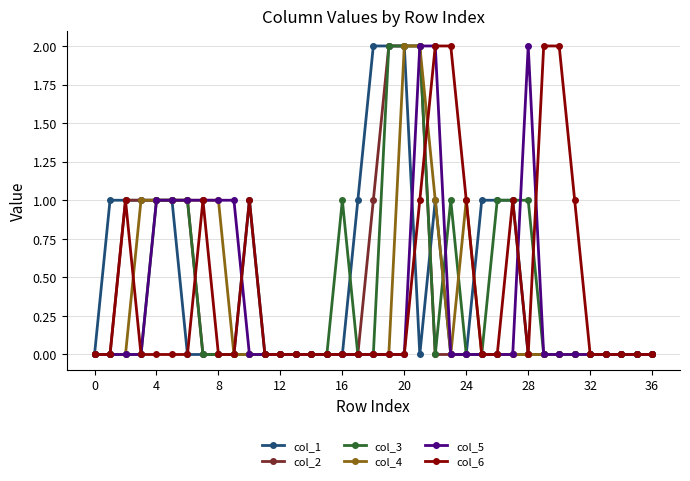

The value of col_4 at 28 is 1. True or false?

False